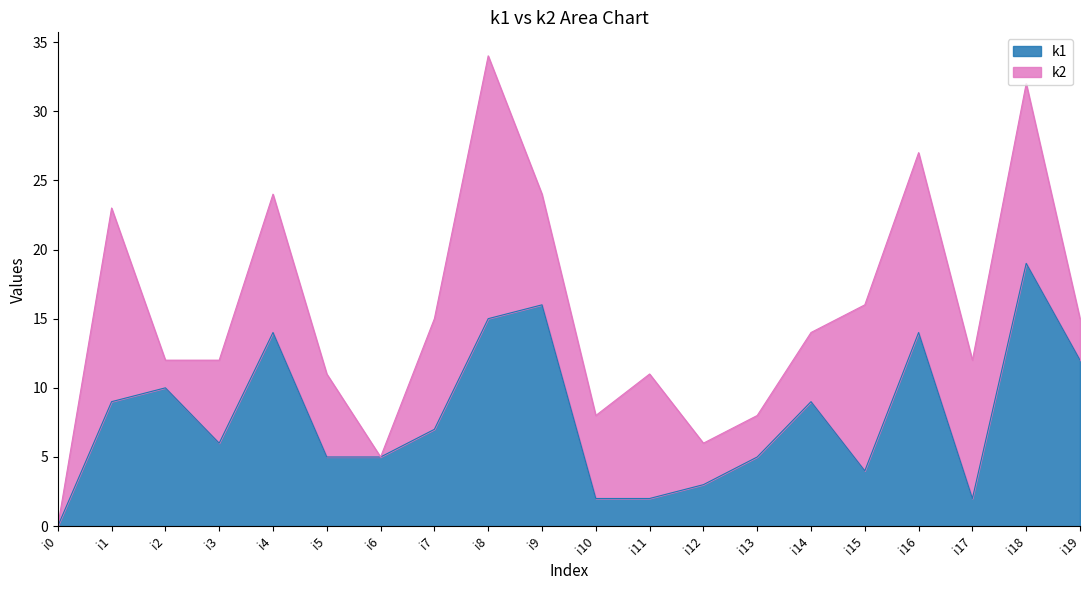

What is the sum of all values?

159